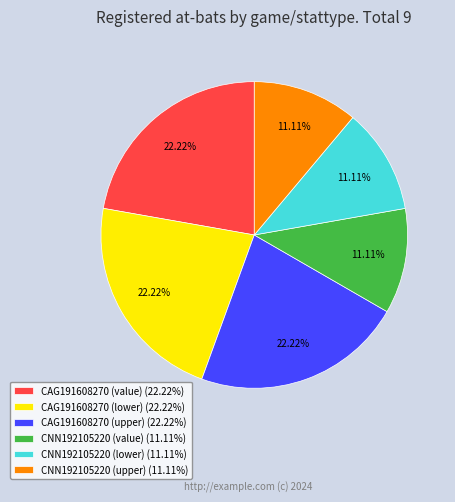

Which has a higher value, CNN192105220 (upper) or CAG191608270 (value)?

CAG191608270 (value)